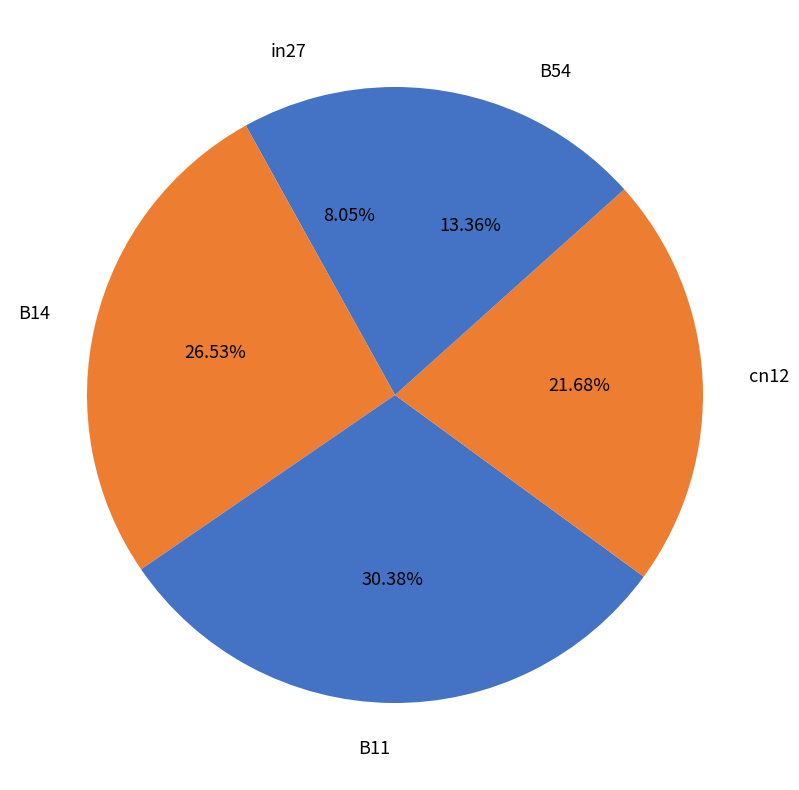

To the nearest percent, what is the difference between the cn12 and B54 slice percentages?

8%